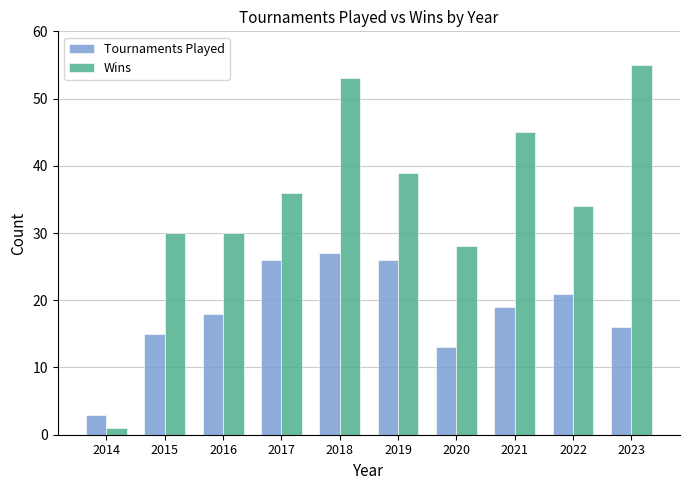

Reading right to left, list all the values displayed in this chart.

Tournaments Played: 16	21	19	13	26	27	26	18	15	3
Wins: 55	34	45	28	39	53	36	30	30	1